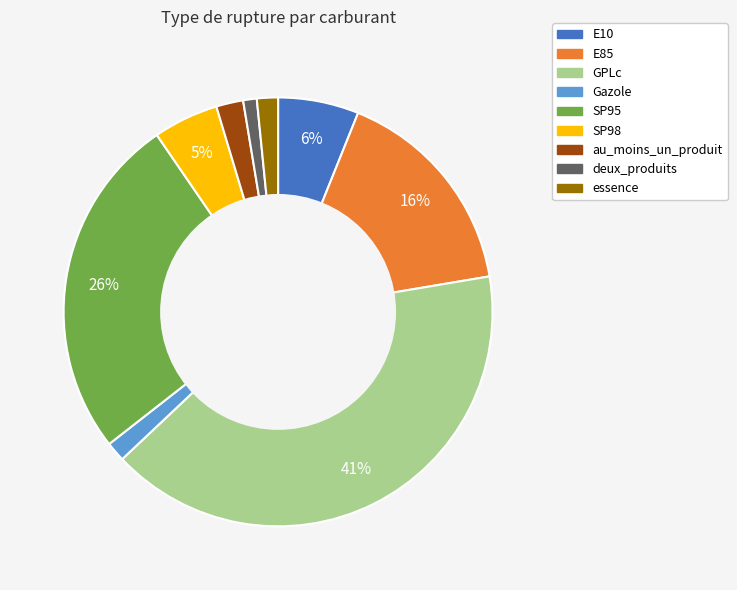

Is there any slice that represents more than half of the pie?

No